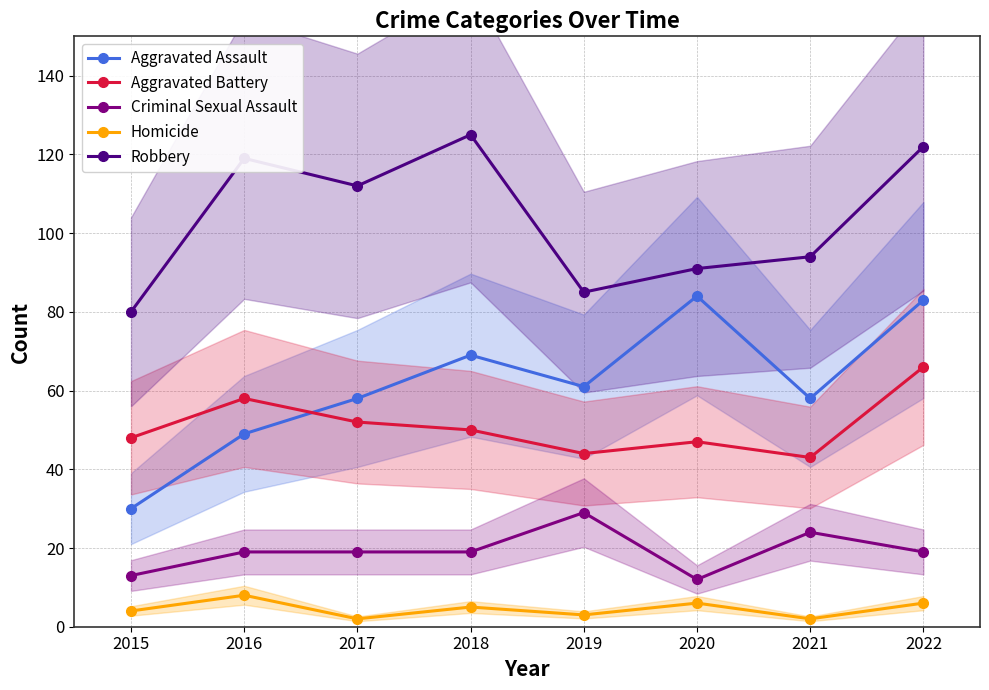

At which label does Aggravated Battery reach its peak?

2022